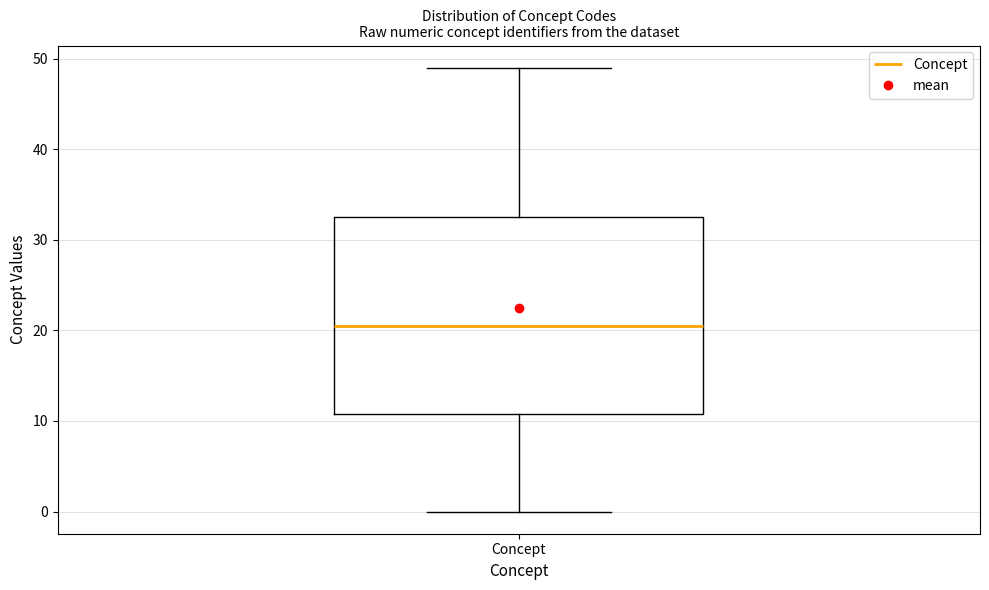

Transcribe this box plot: give where the median line is, the range the box spans, and where the two whiskers end, as read against the y-axis. The values are not printed on the chart, so give them approximately, as read against the axis.

median 21, box 11 to 33, whiskers 0 to 49